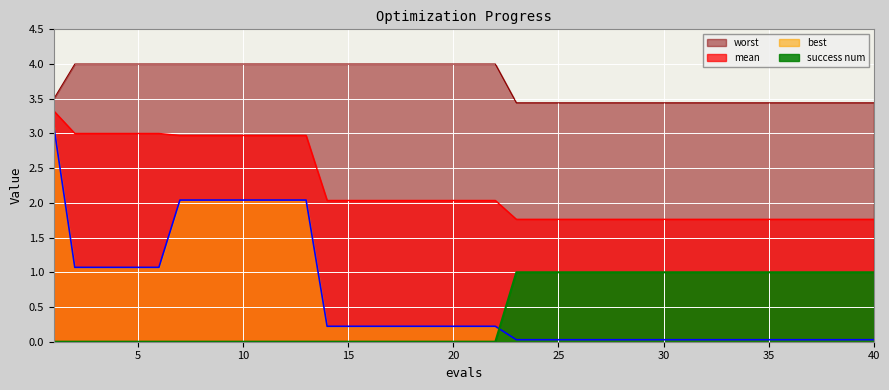

The value of success num at 40 is 0.2. True or false?

False